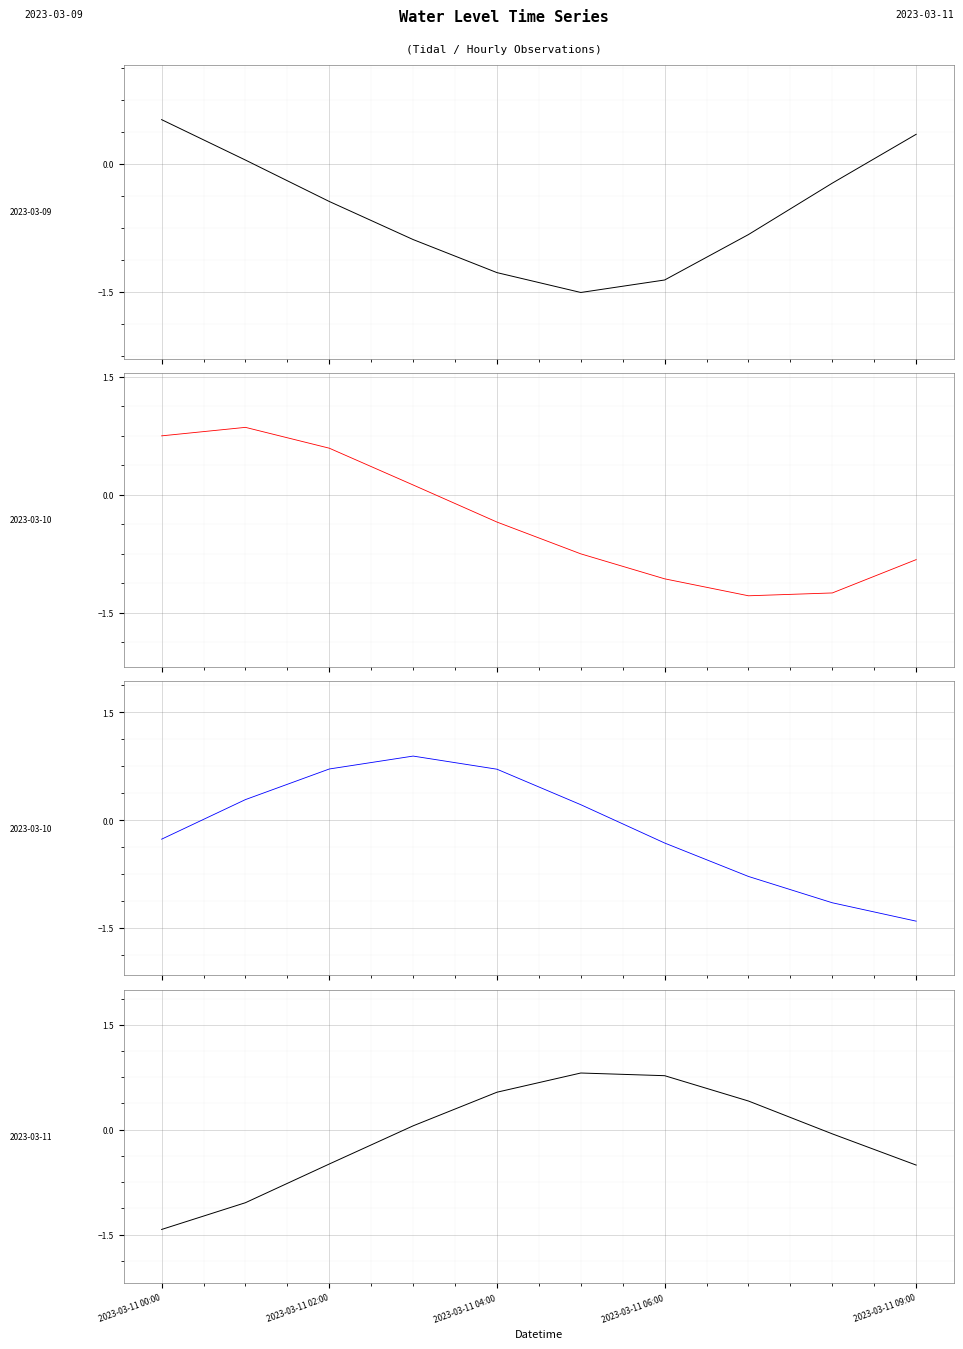

Between 2023-03-11 00:00 and 8, which is larger?

8